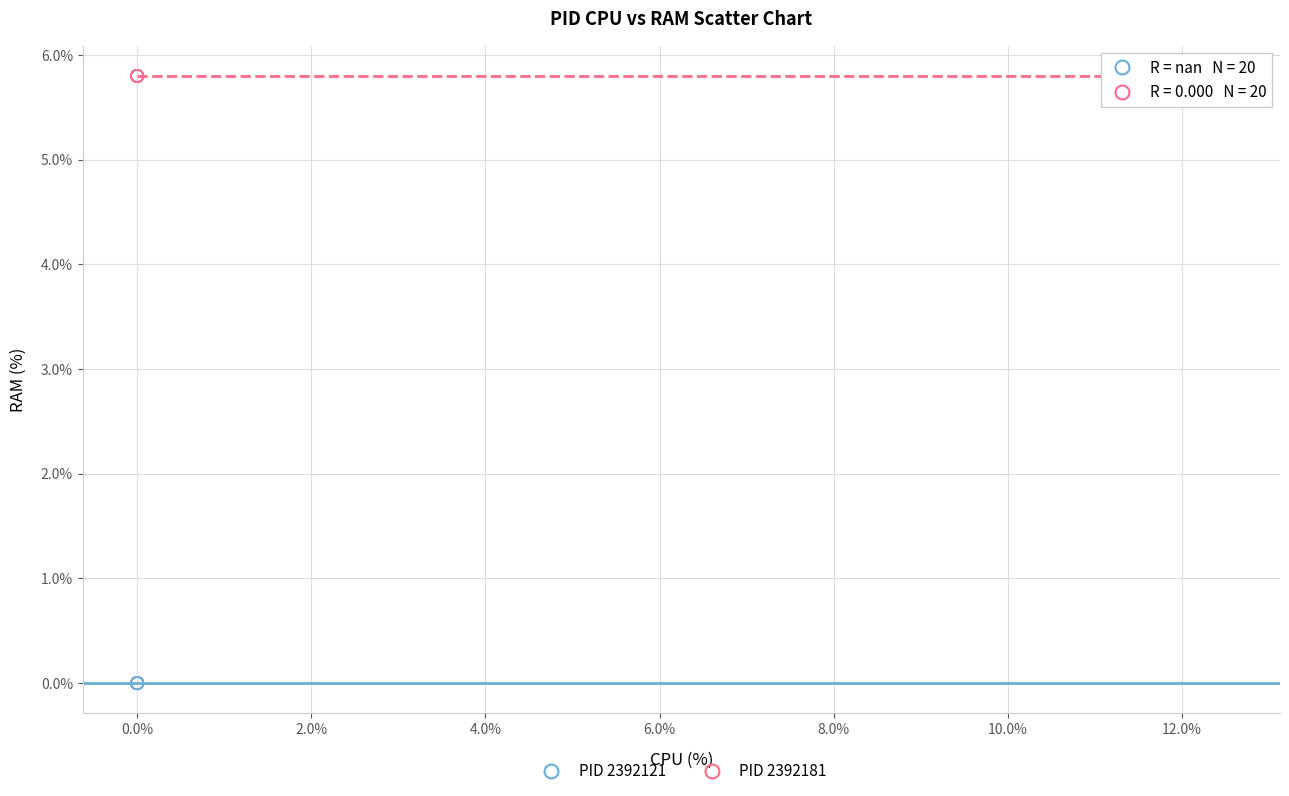

What are all the series names shown in the legend?

PID 2392121, PID 2392181